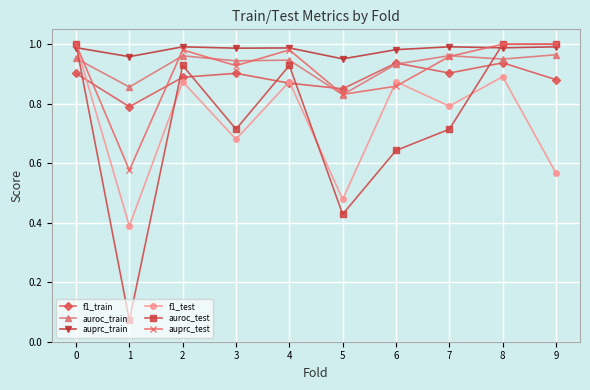

Which series has the largest range (max minus min)?

auroc_test